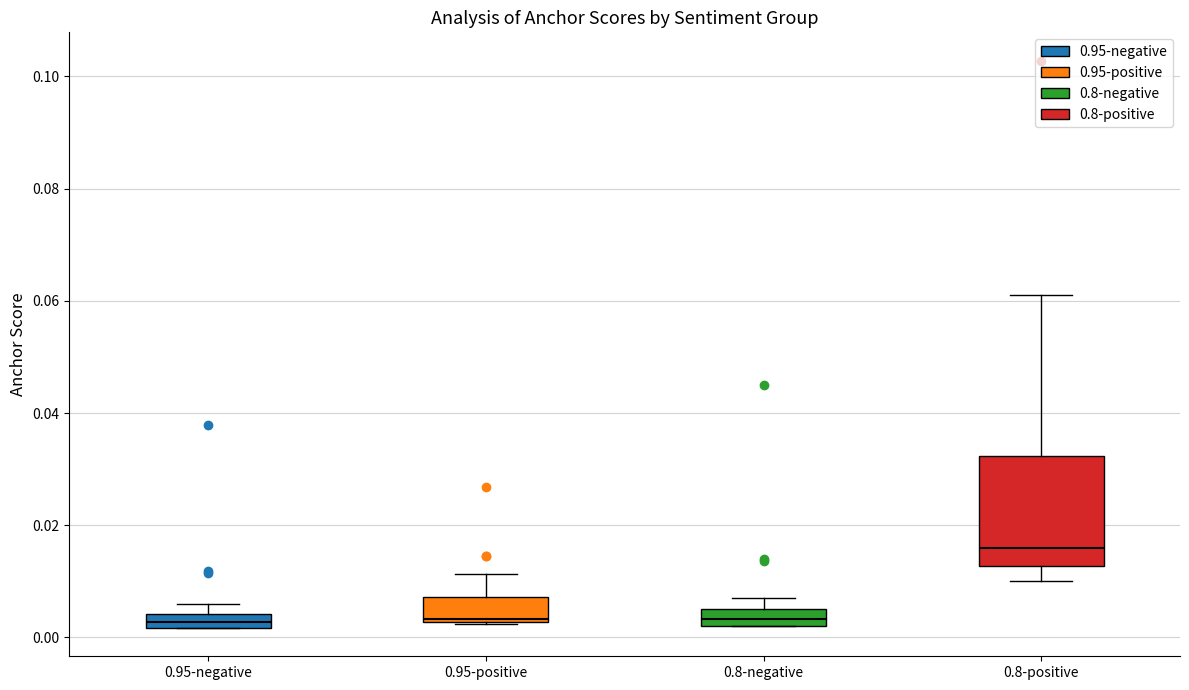

Comparing the boxes themselves (not the whiskers), which one is the tallest?

0.8-positive